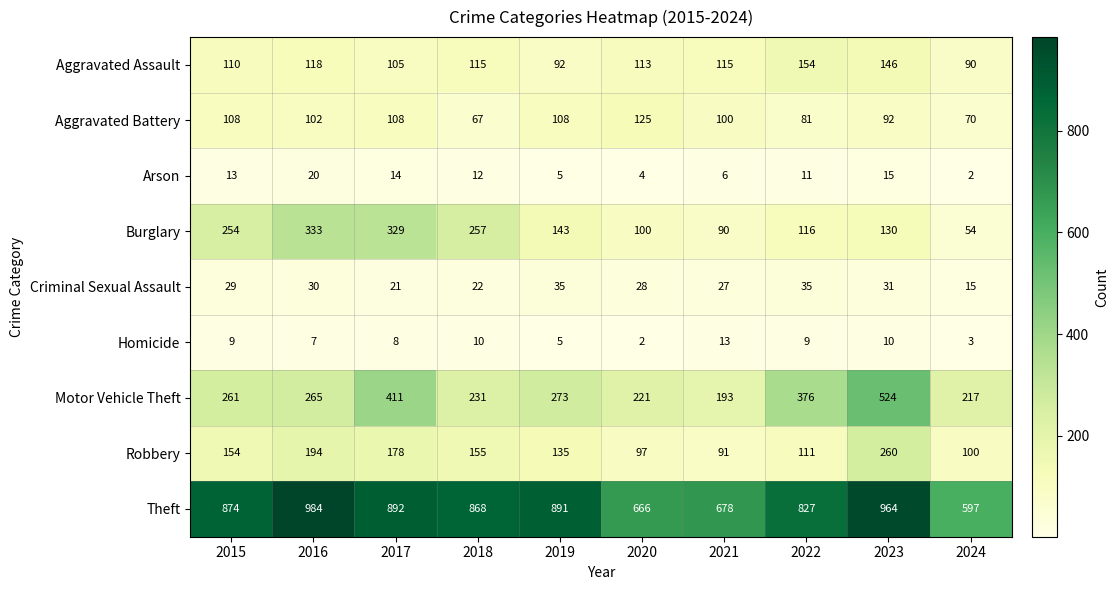

Where does the Burglary series first go above 143?

2015